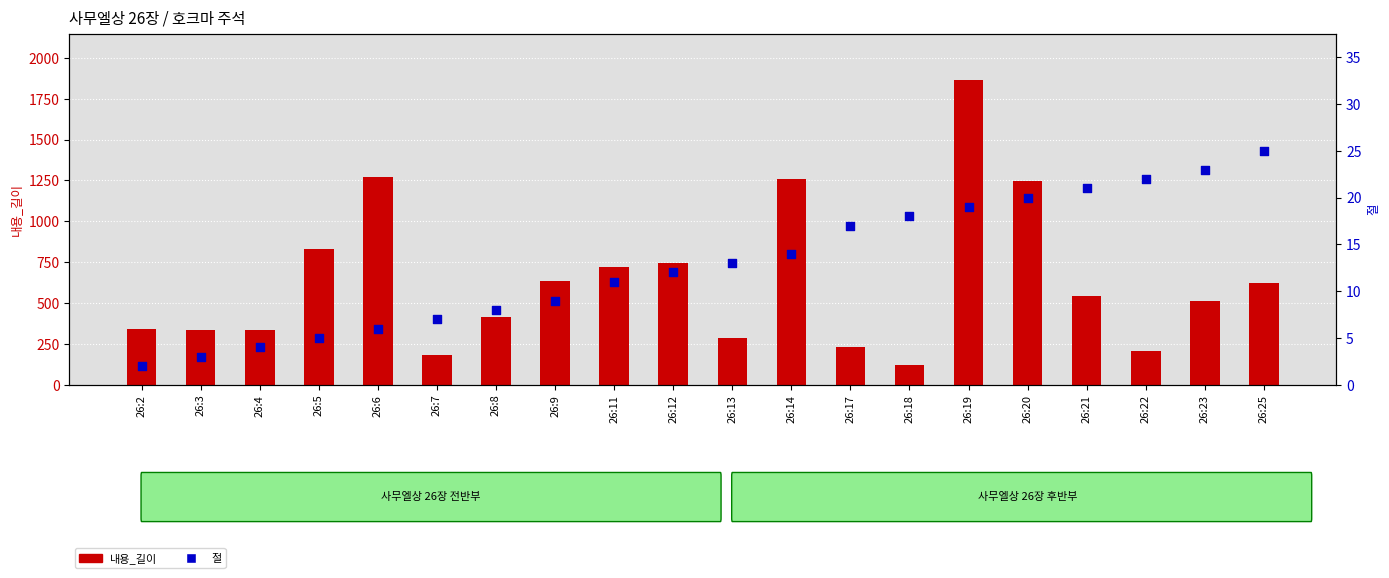

Which series contains the lowest Y value?

절